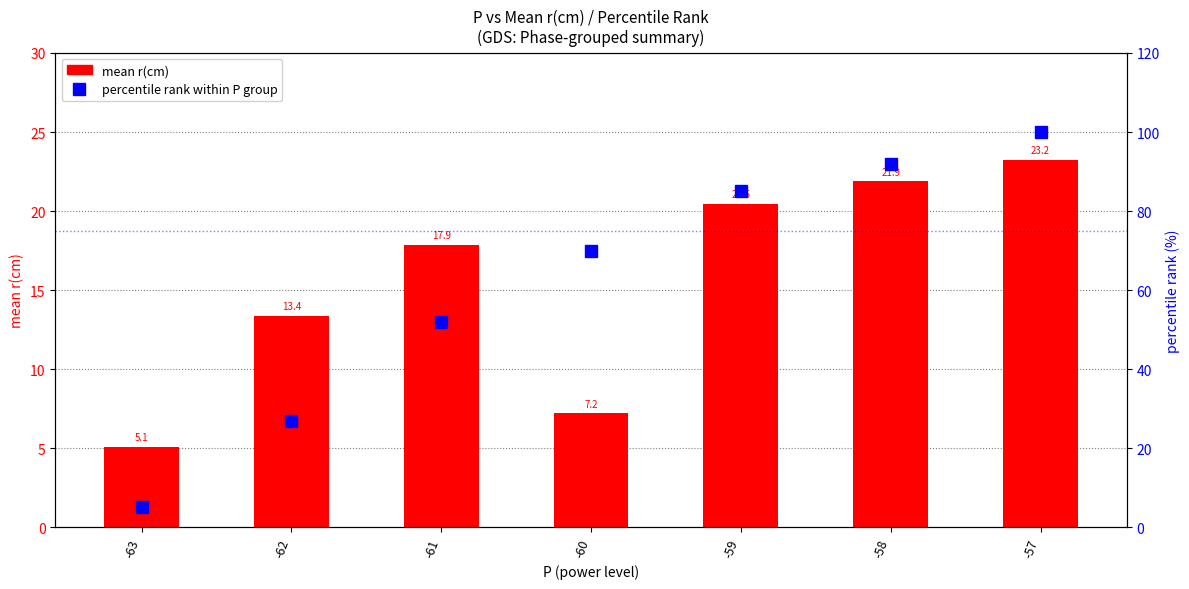

Rank the series at -57 from lowest to highest value.

mean r(cm), percentile rank within P group